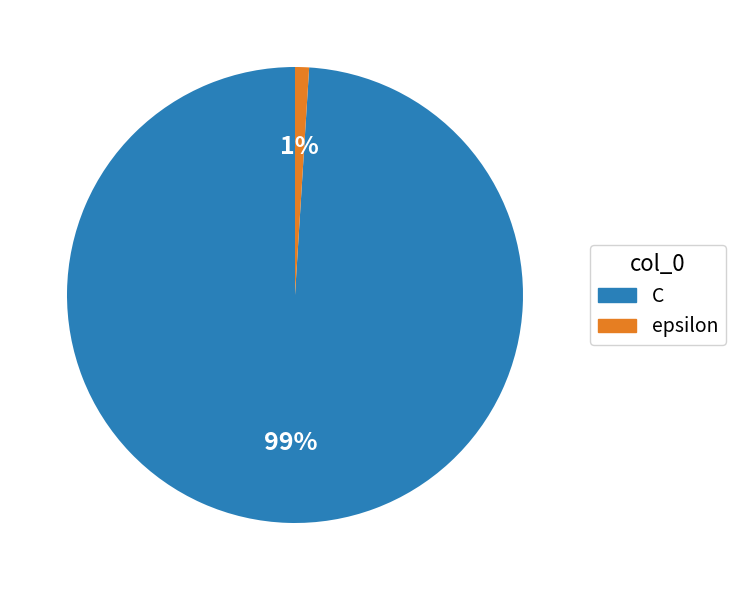

Rank the categories by value from highest to lowest.

C, epsilon